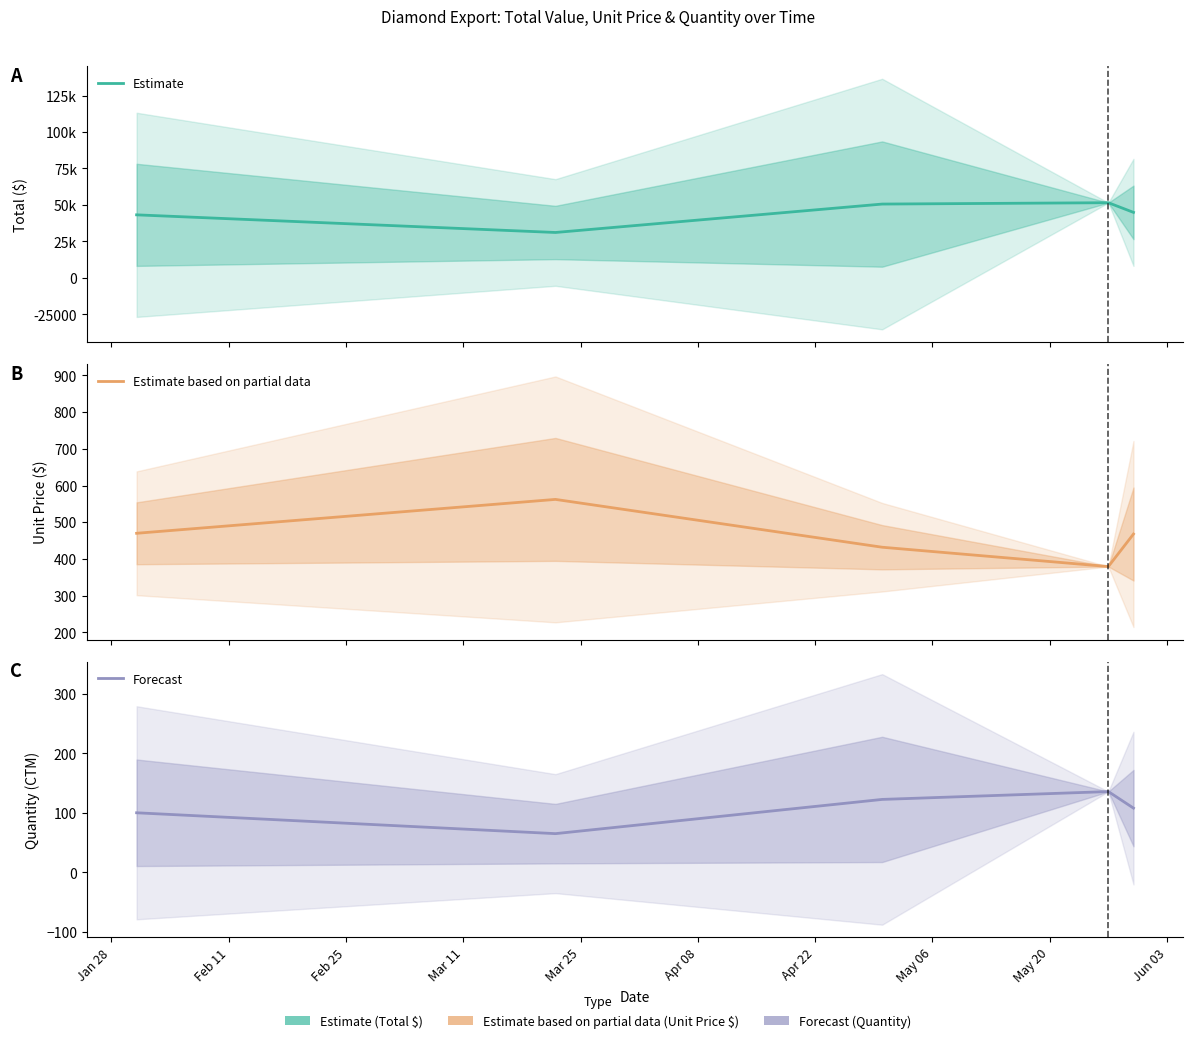

What value does the Quantity series have at Jan 28?

100.2